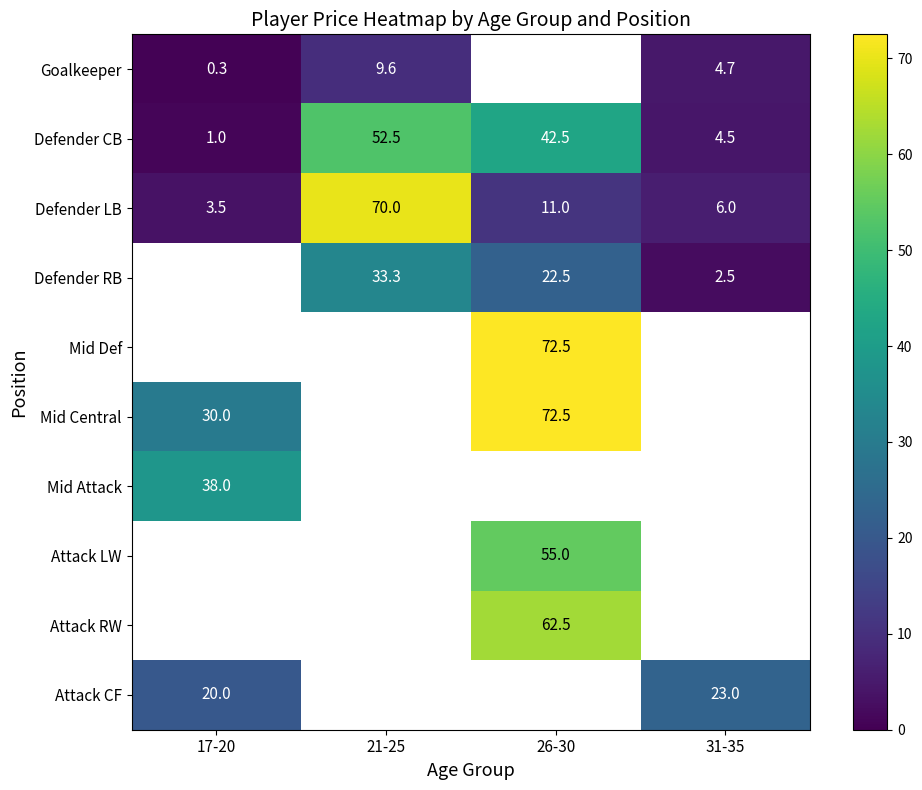

True or false: Defender RB has a value of 20.3 at 21-25.

False